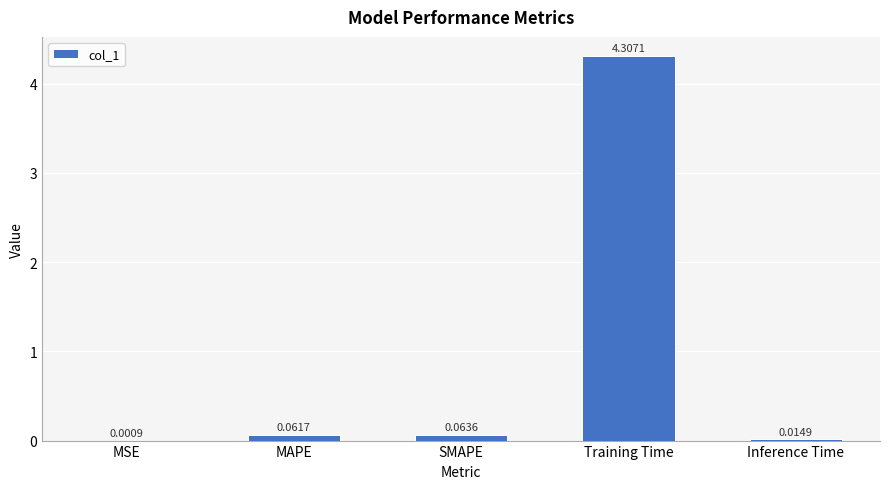

What is the sum of the values at Training Time and Inference Time?

4.3